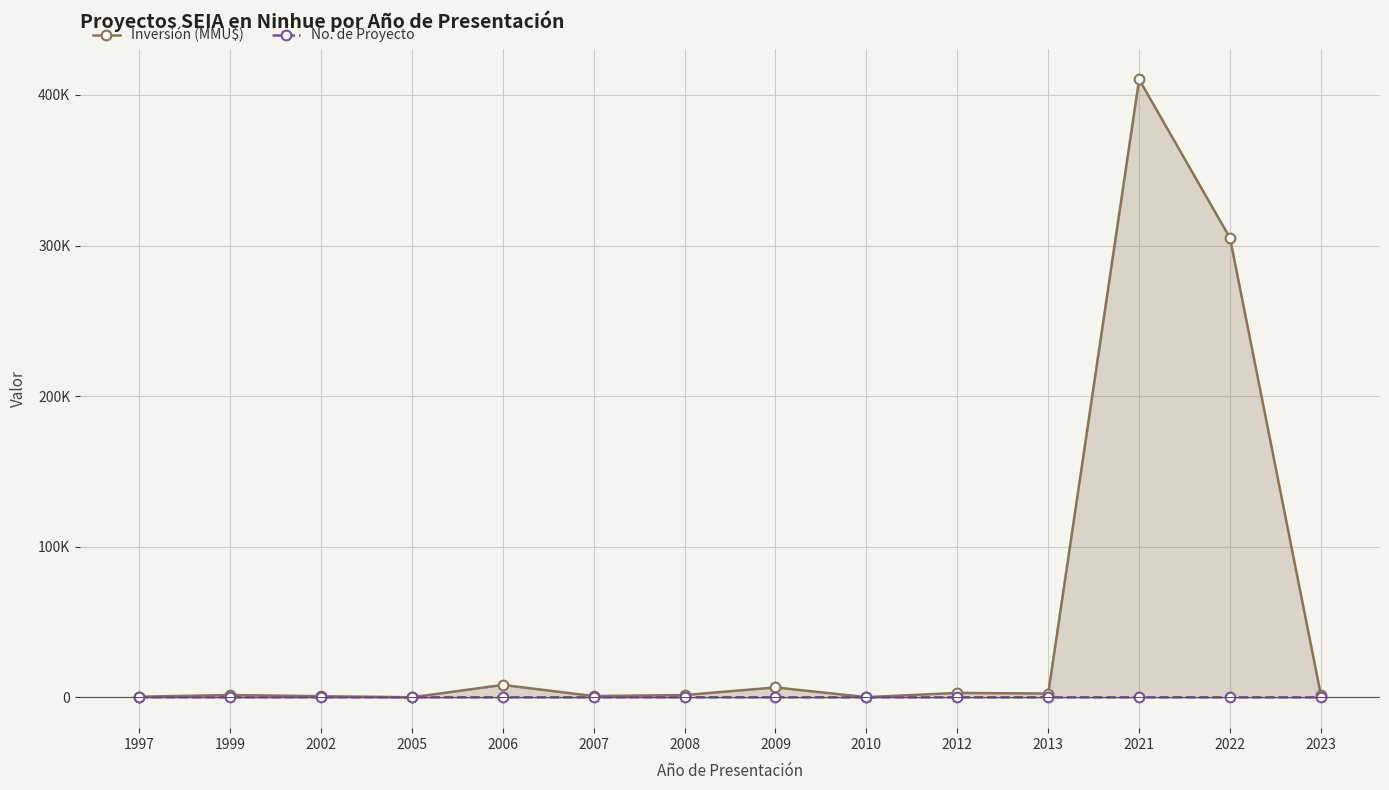

Between 2005 and 2012, which series saw the biggest shift?

Inversión (MMU$)